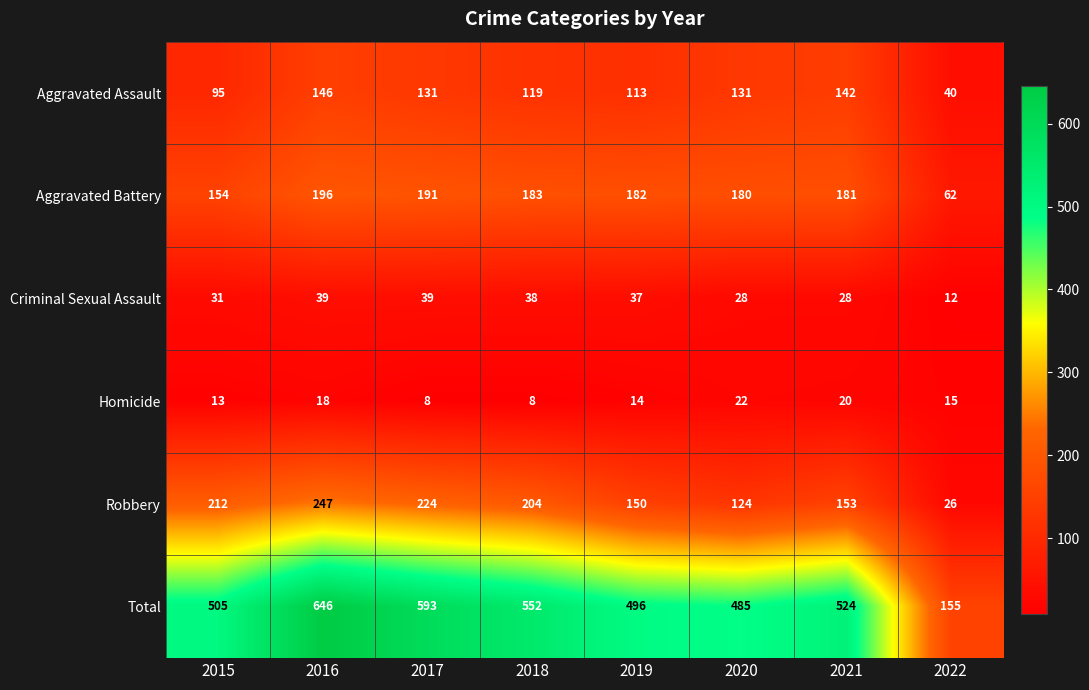

How many distinct data groups are displayed?

6